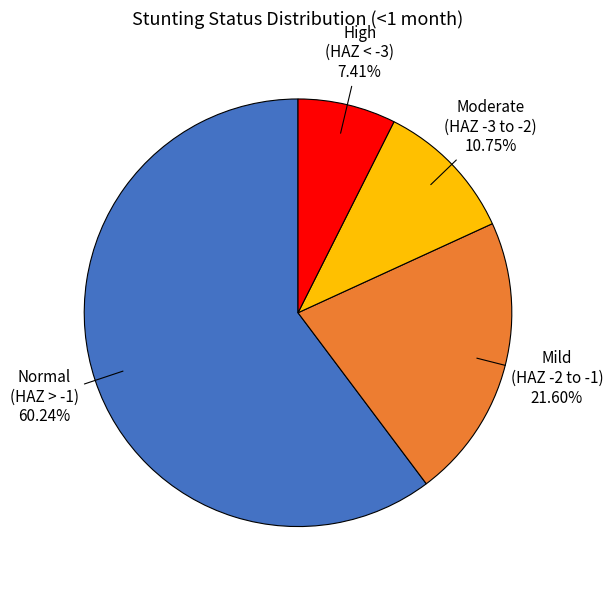

Do Normal (HAZ > -1) and Mild (HAZ -2 to -1) together represent more than half of the pie?

Yes